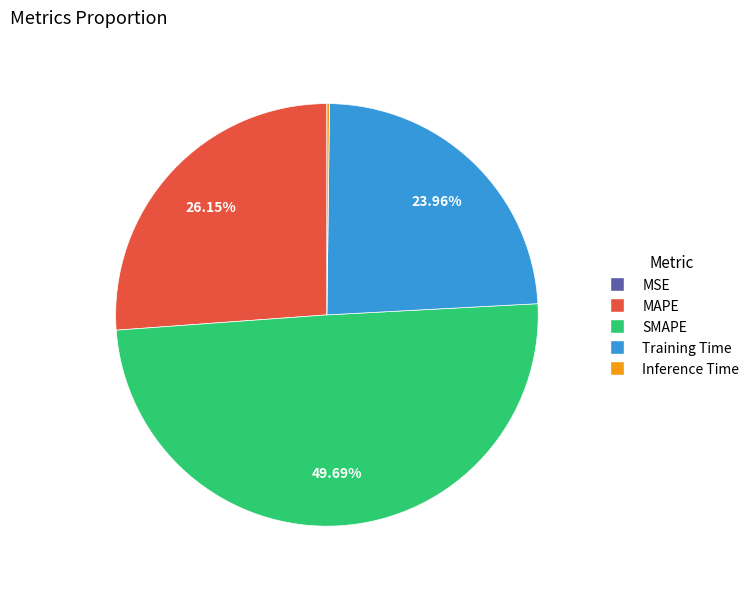

What is the largest slice in the pie chart?

SMAPE